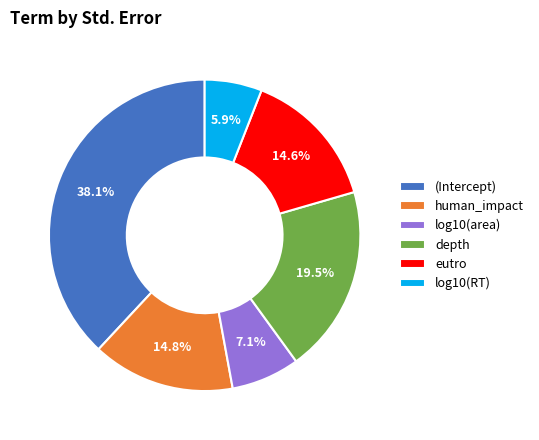

Which has a higher value, eutro or log10(area)?

eutro